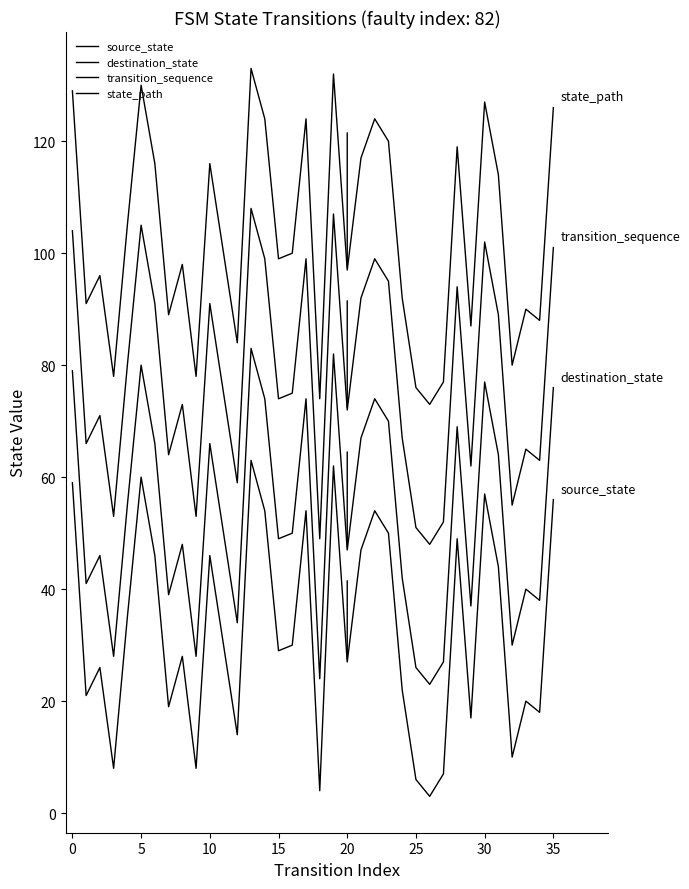

Is this an area chart (filled region under the line)?

No